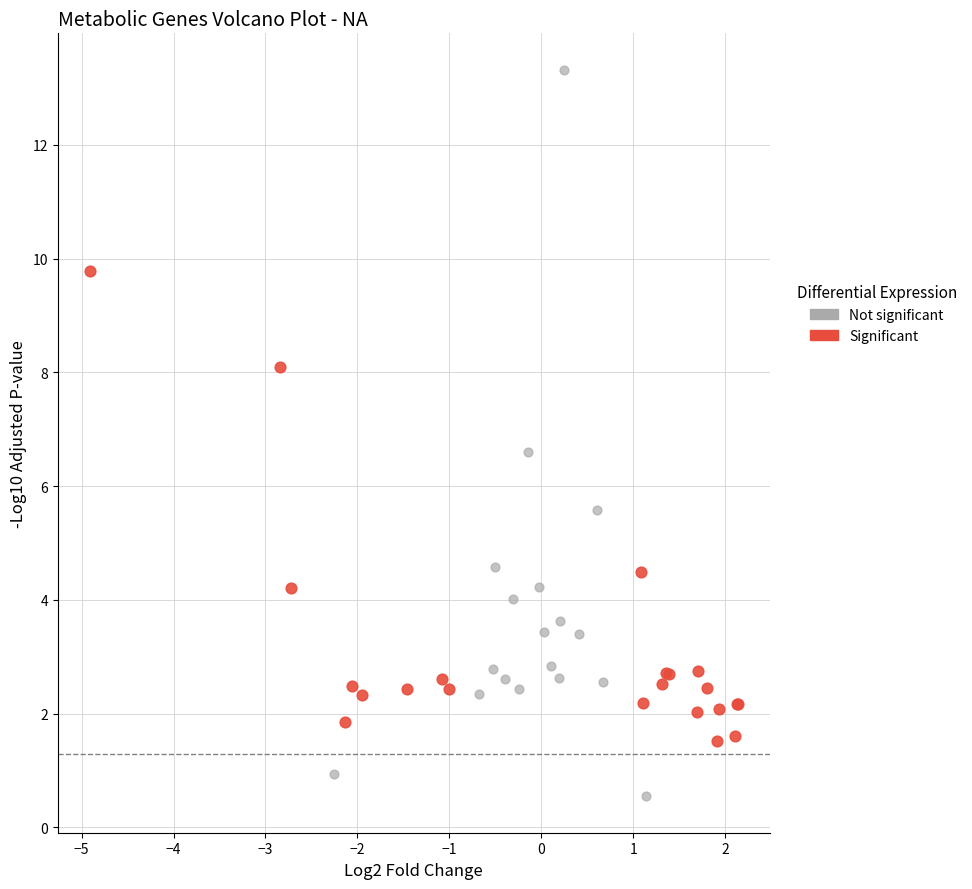

Which series has the widest spread of Y values?

Not significant